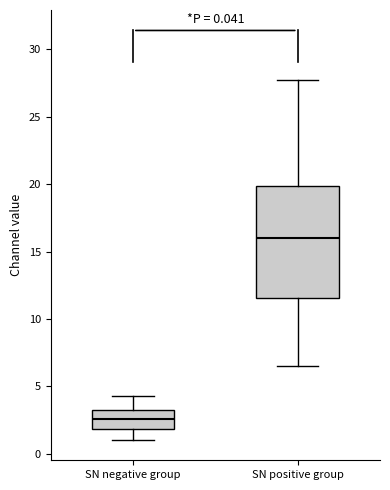

Which box is the tallest, from its lower edge to its upper edge?

SN positive group